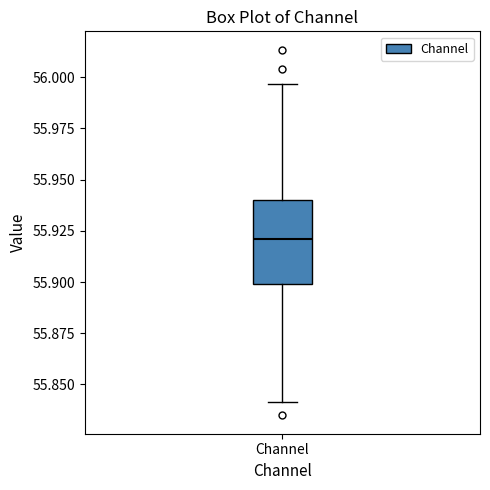

Where does the lower whisker of the box for Channel end on the y-axis? The values are not printed on the chart, so give them approximately, as read against the axis.

55.840